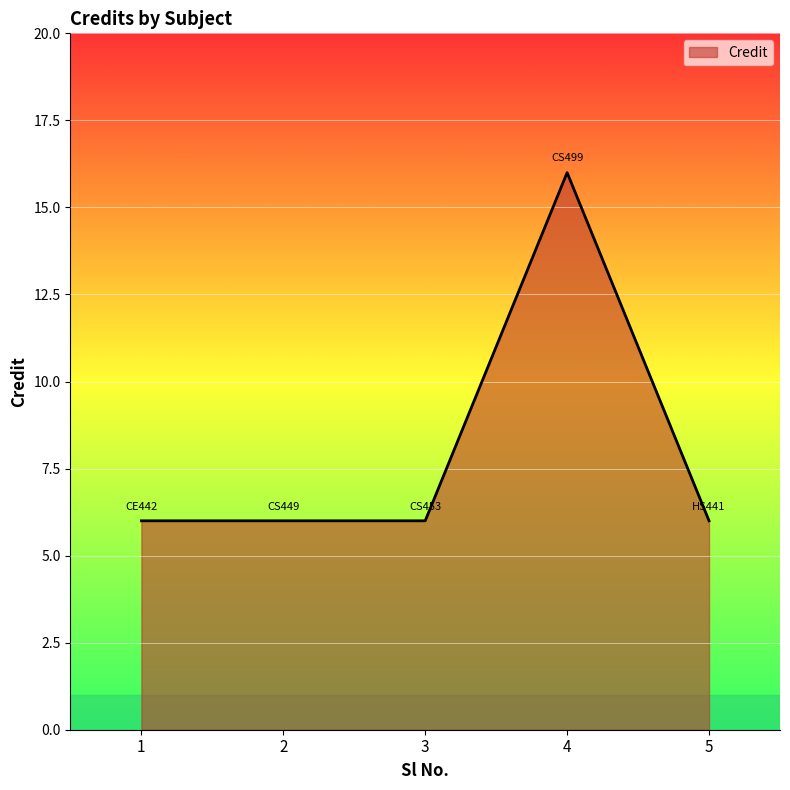

True or false: there are more than 0 points higher than both neighbors.

True